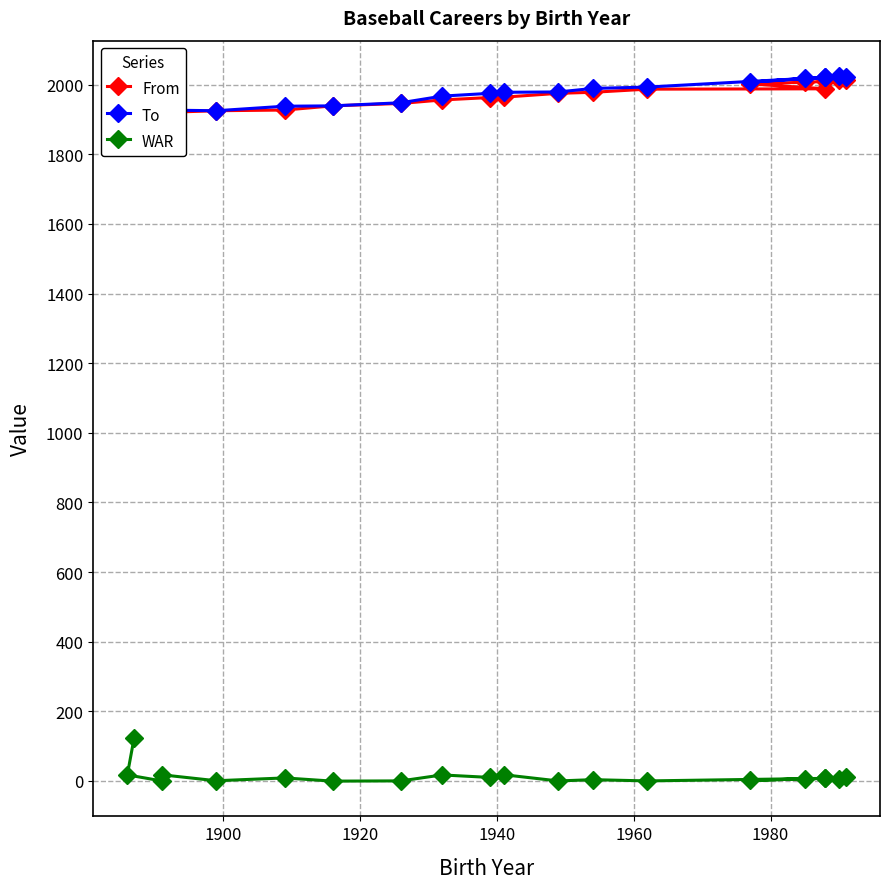

What is the difference between the maximum and minimum values in the From series?

107.0